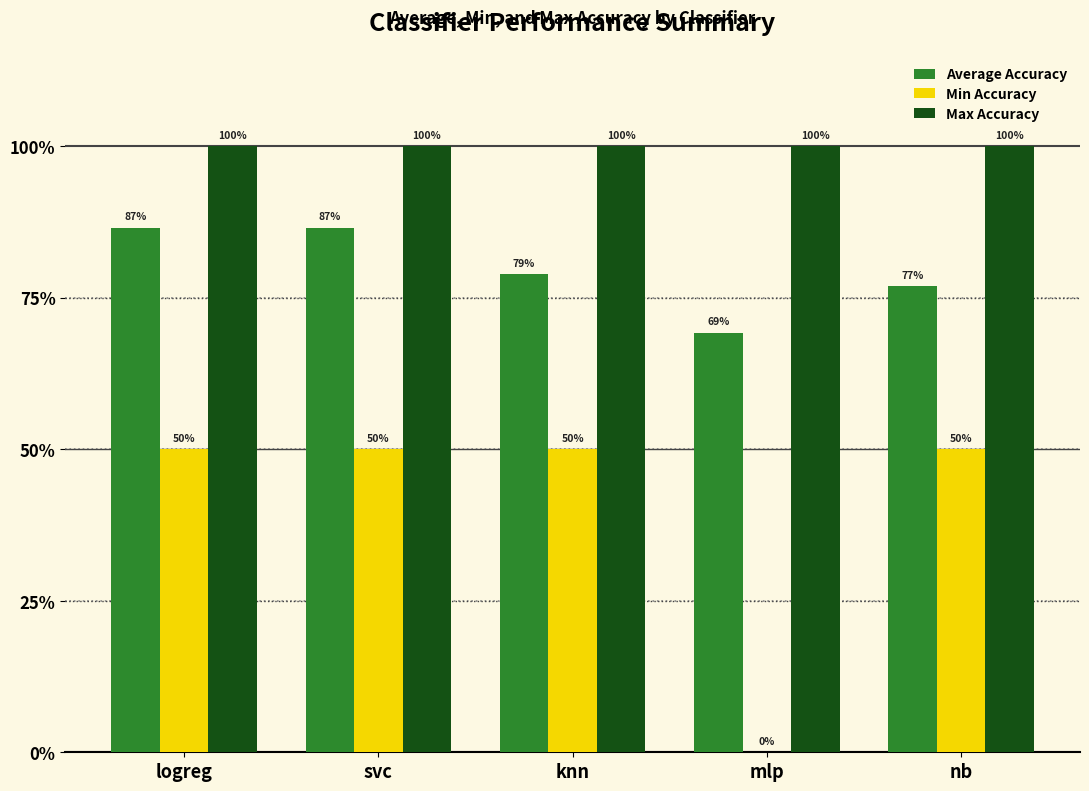

Which has a higher value, nb or mlp?

nb